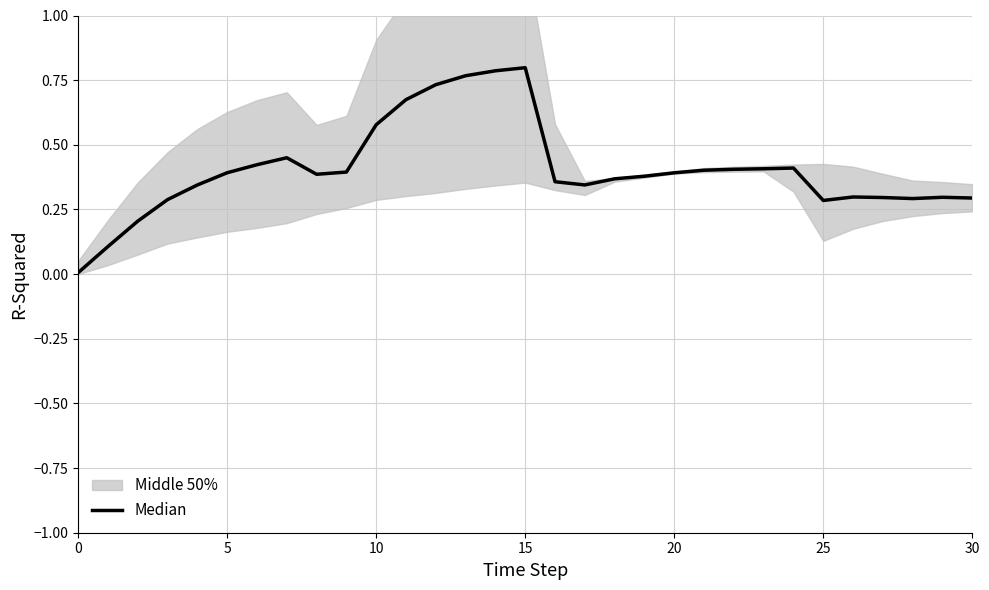

True or false: the data shows 0.7 at 24.

False